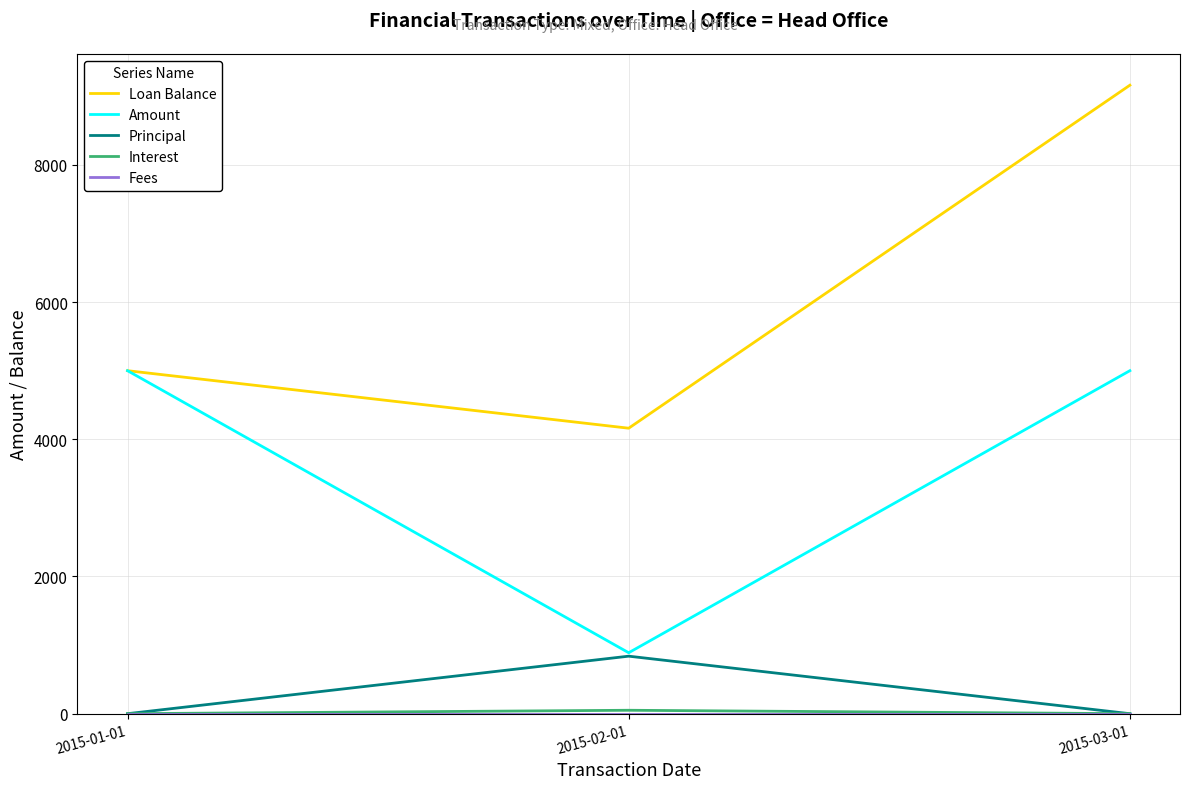

Between 2015-02-01 and 2015-03-01, which series saw the biggest shift?

Loan Balance